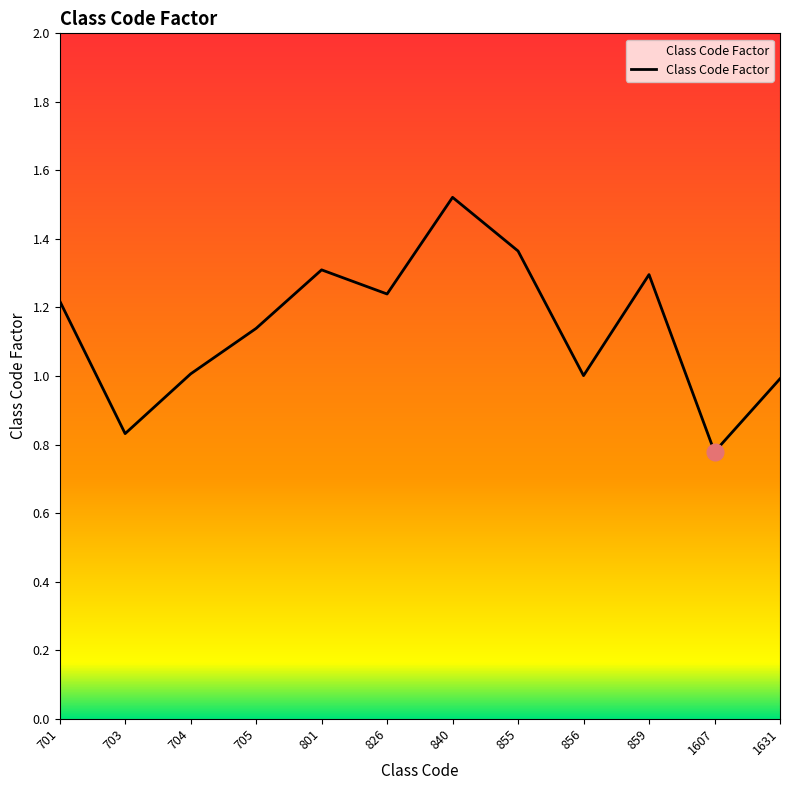

What value does the data have at 1631?

1.0